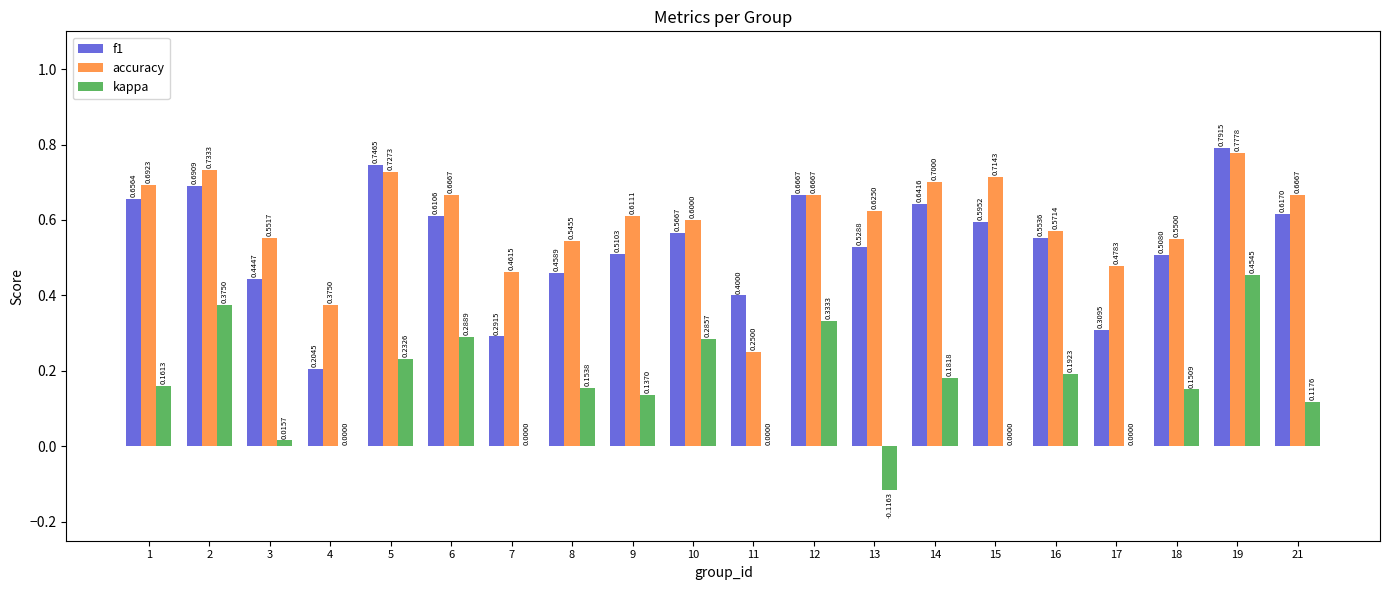

How many distinct data groups are displayed?

3